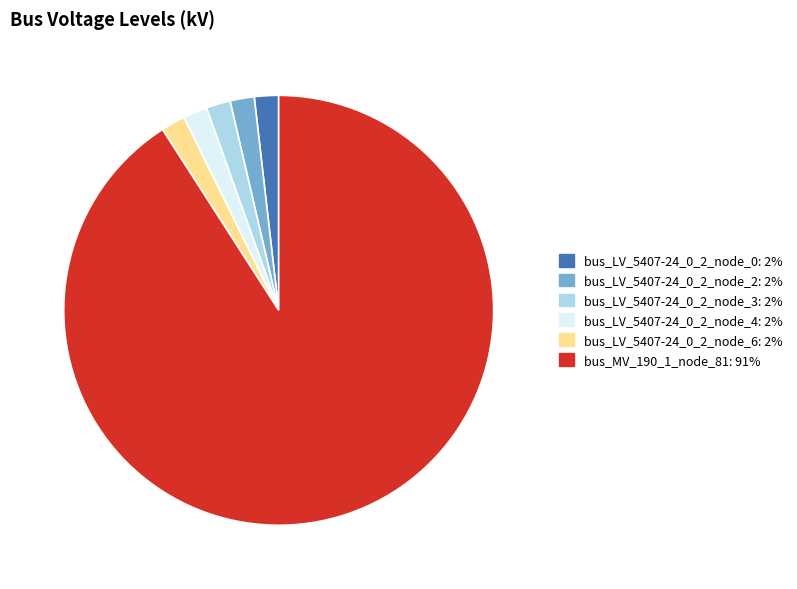

What is the majority slice?

bus_MV_190_1_node_81